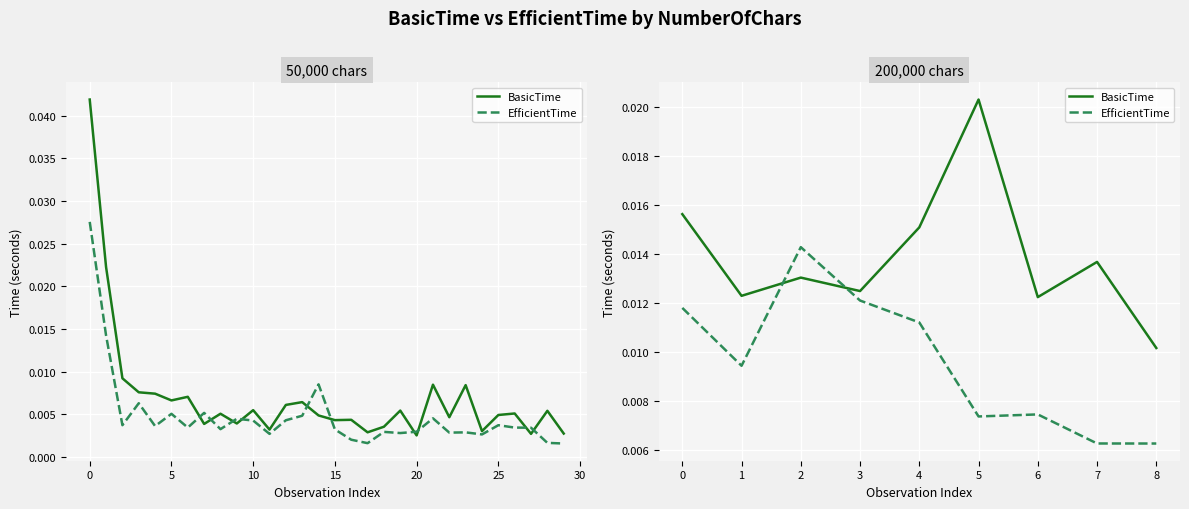

Between 7 and 8, which series saw the biggest shift?

BasicTime